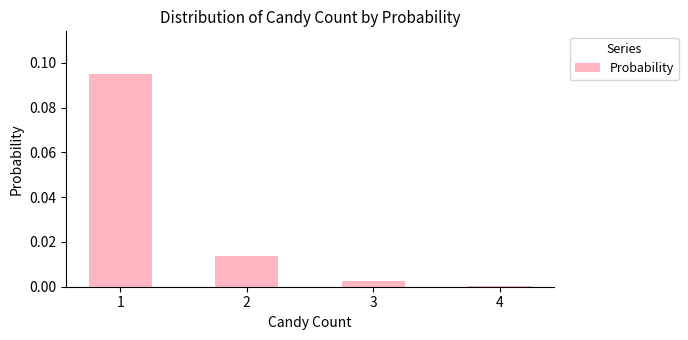

Count the number of data series in this chart.

1